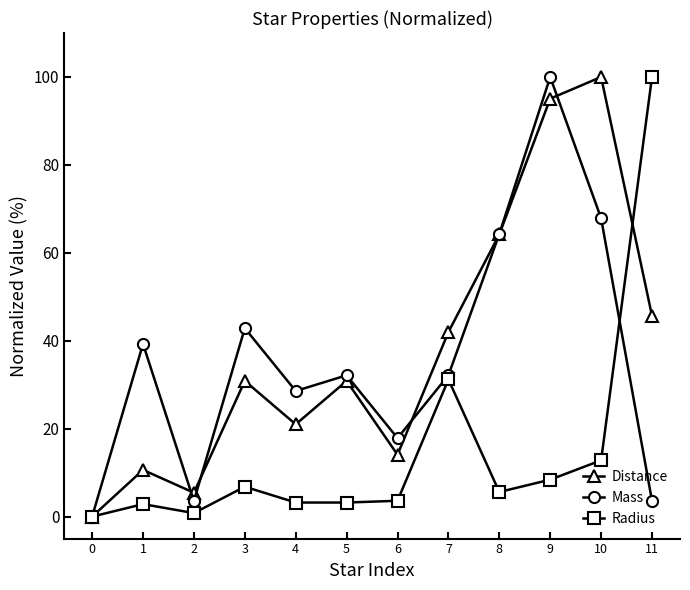

The Radius series shows 11.2 at 3. True or false?

False